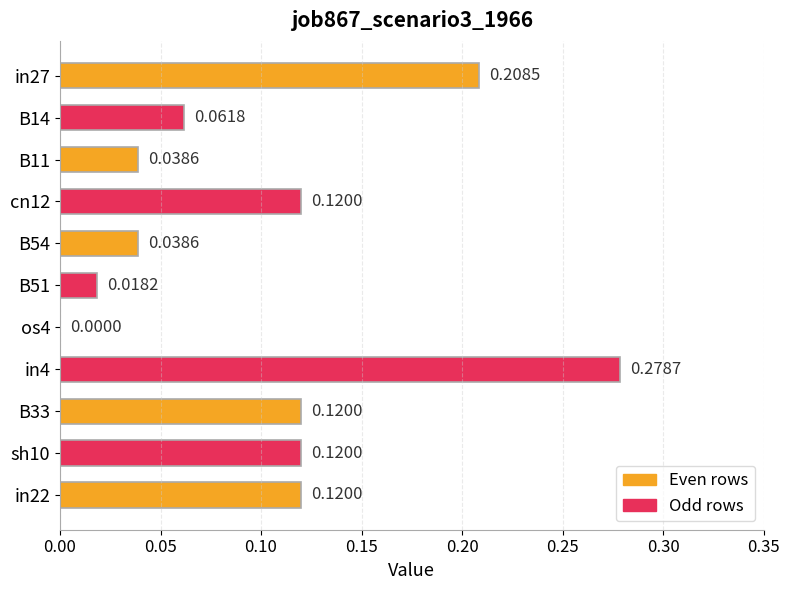

How many values exceed 0?

10